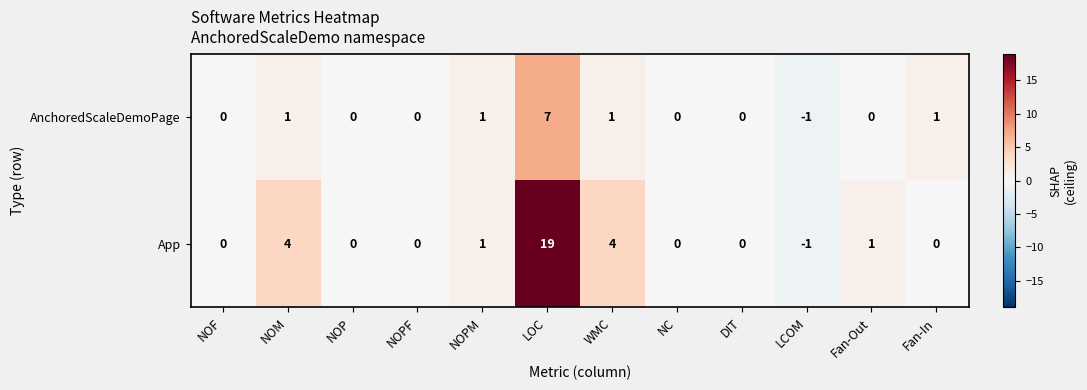

What is the difference between the maximum and minimum values in the App series?

20